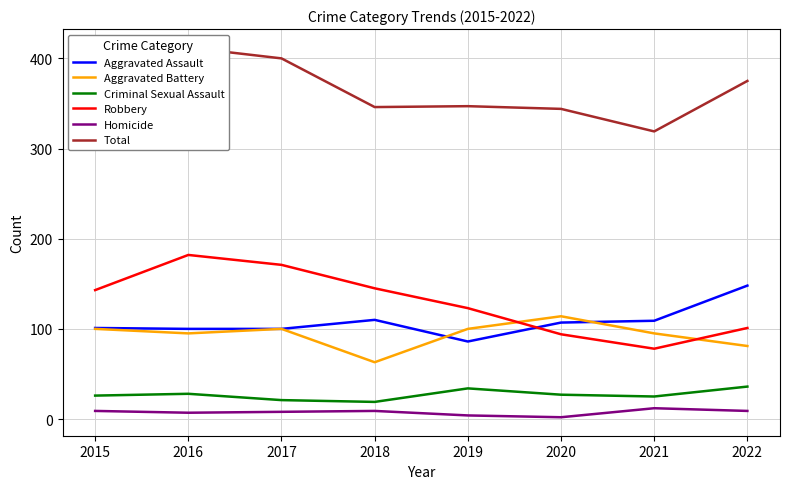

What is the spread (max minus min) of values at 2021?

307